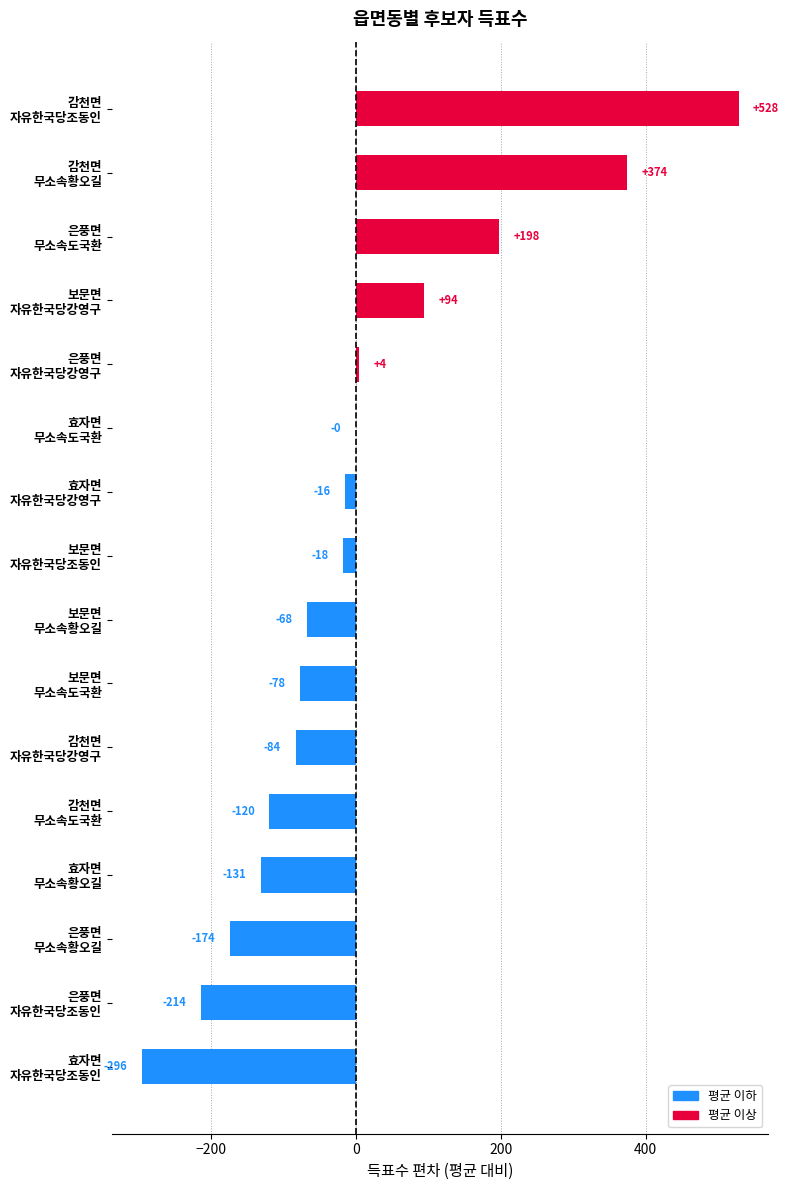

What is the greatest value displayed?

528.0